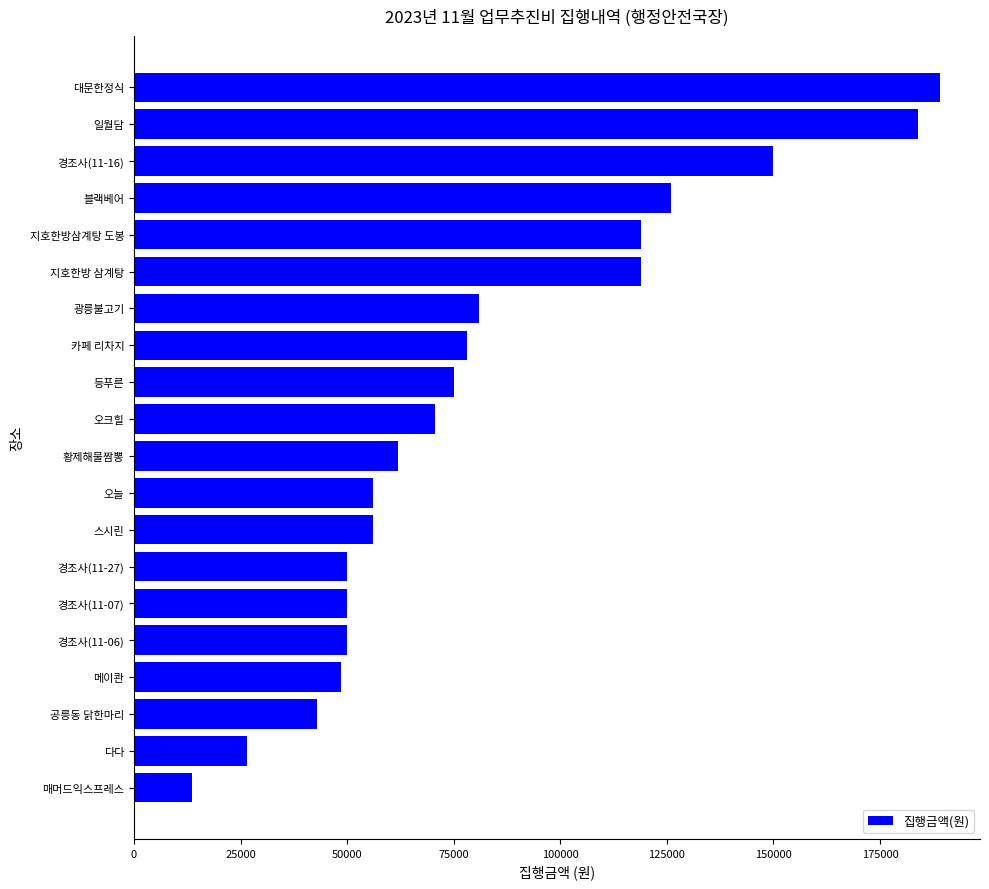

What is the greatest value displayed?

189000